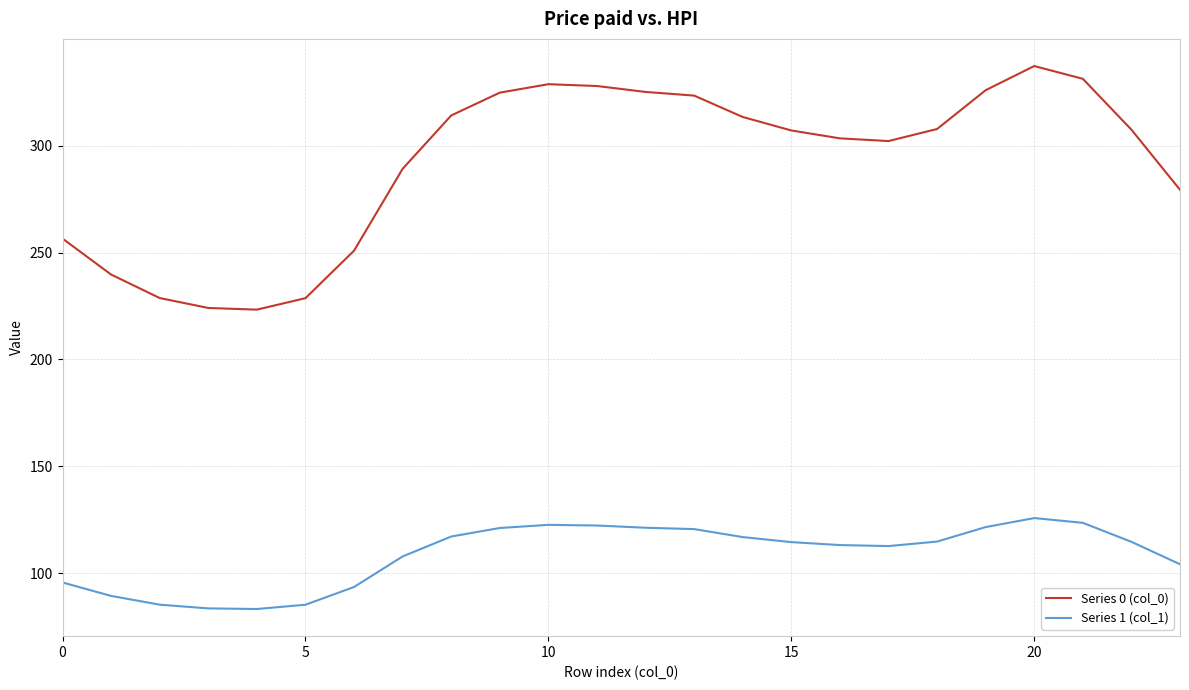

Which series has the widest spread of values?

Series 0 (col_0)